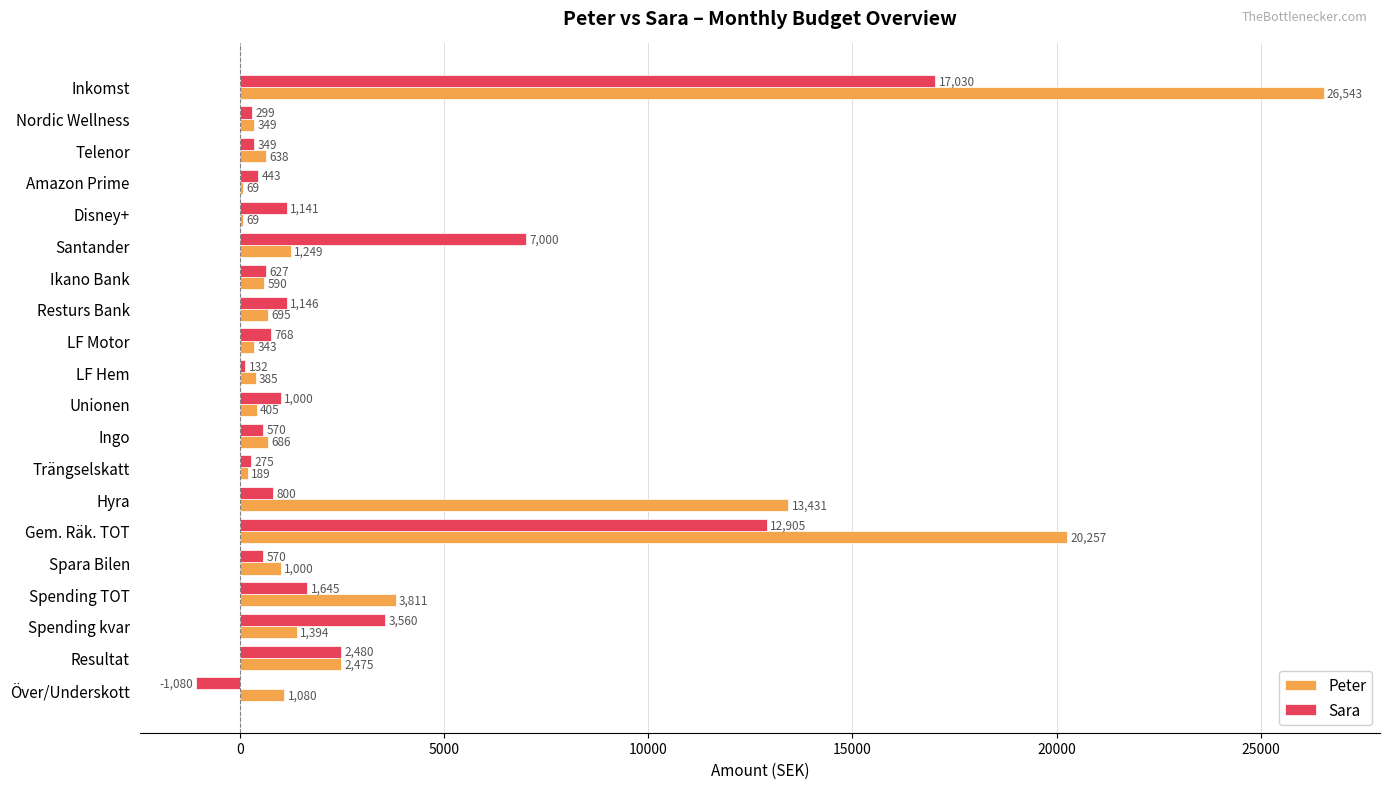

What is the sum of all Sara values?

51660.0